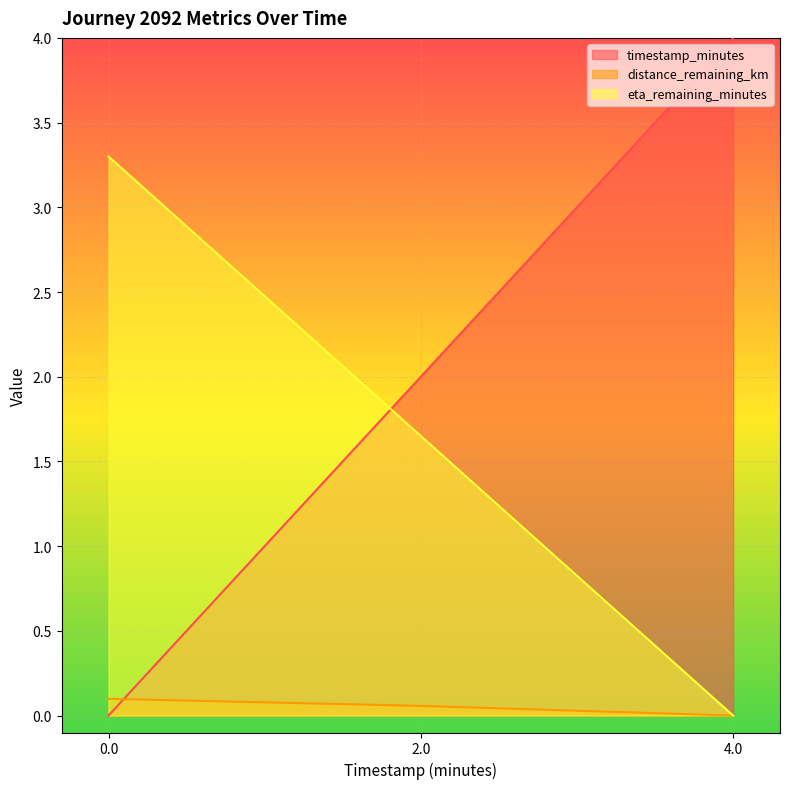

What is the total value across all series at 2.0?

3.7